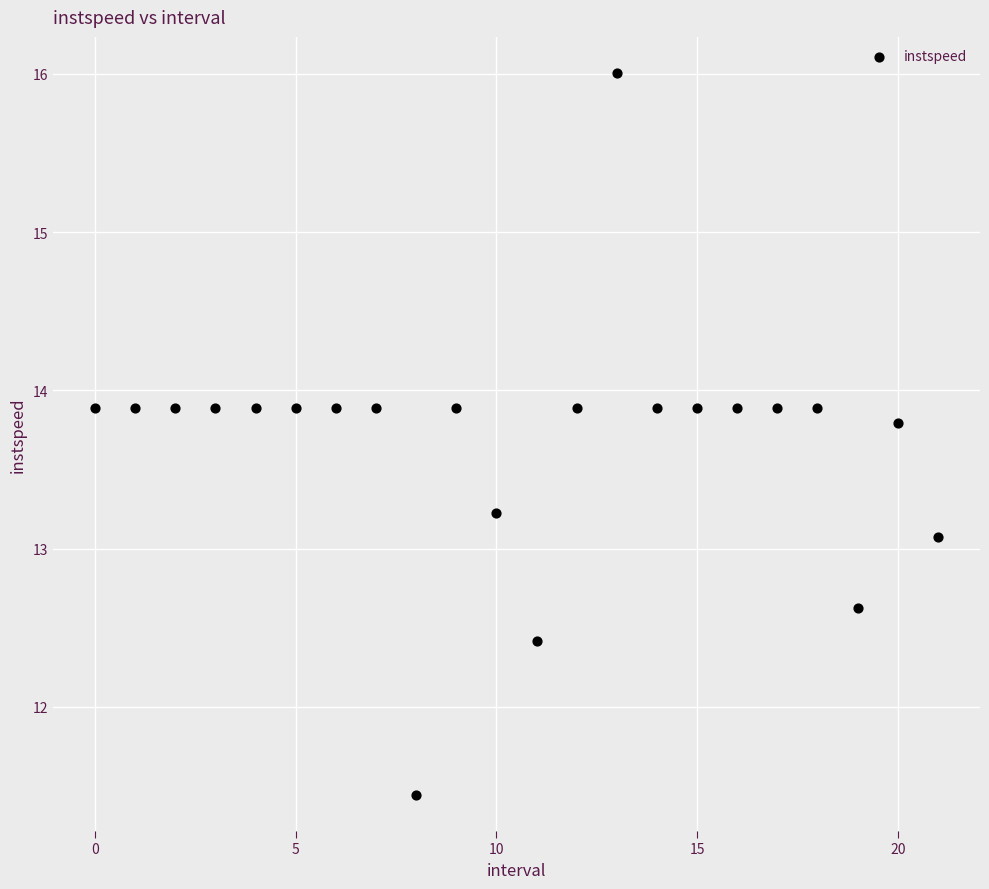

What is the range of Y values (max minus min)?

4.6